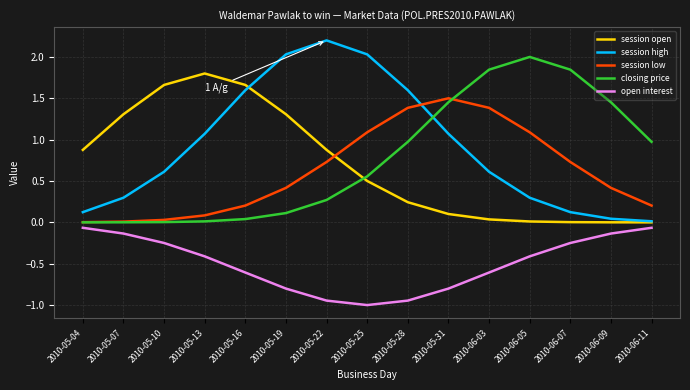

True or false: open interest has more than 0 points higher than both neighbors.

False